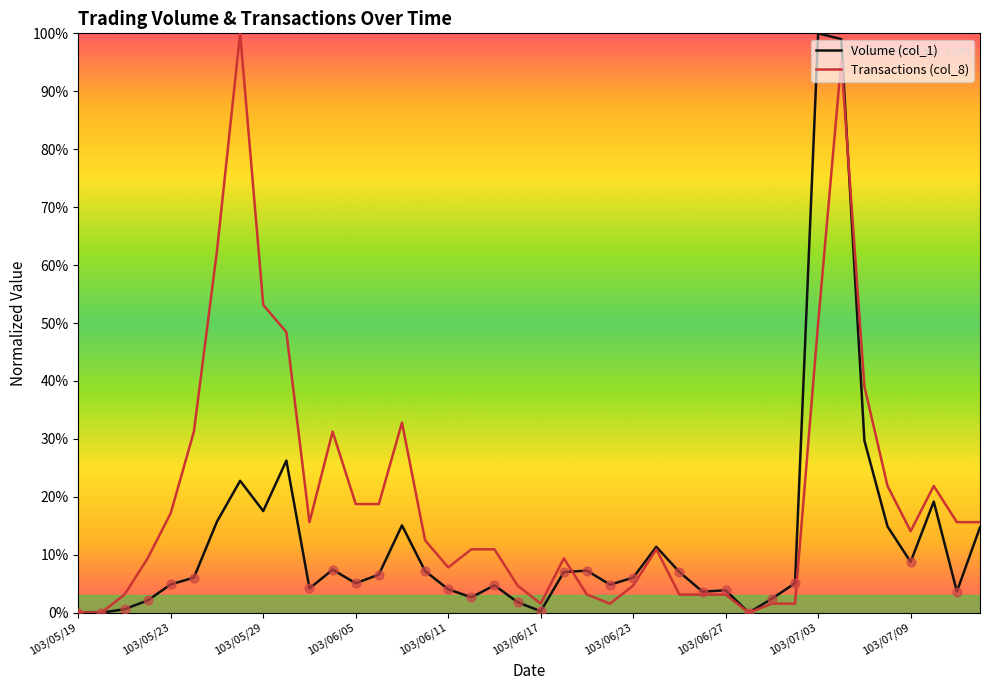

Which series has the largest total across all categories?

Transactions (col_8)